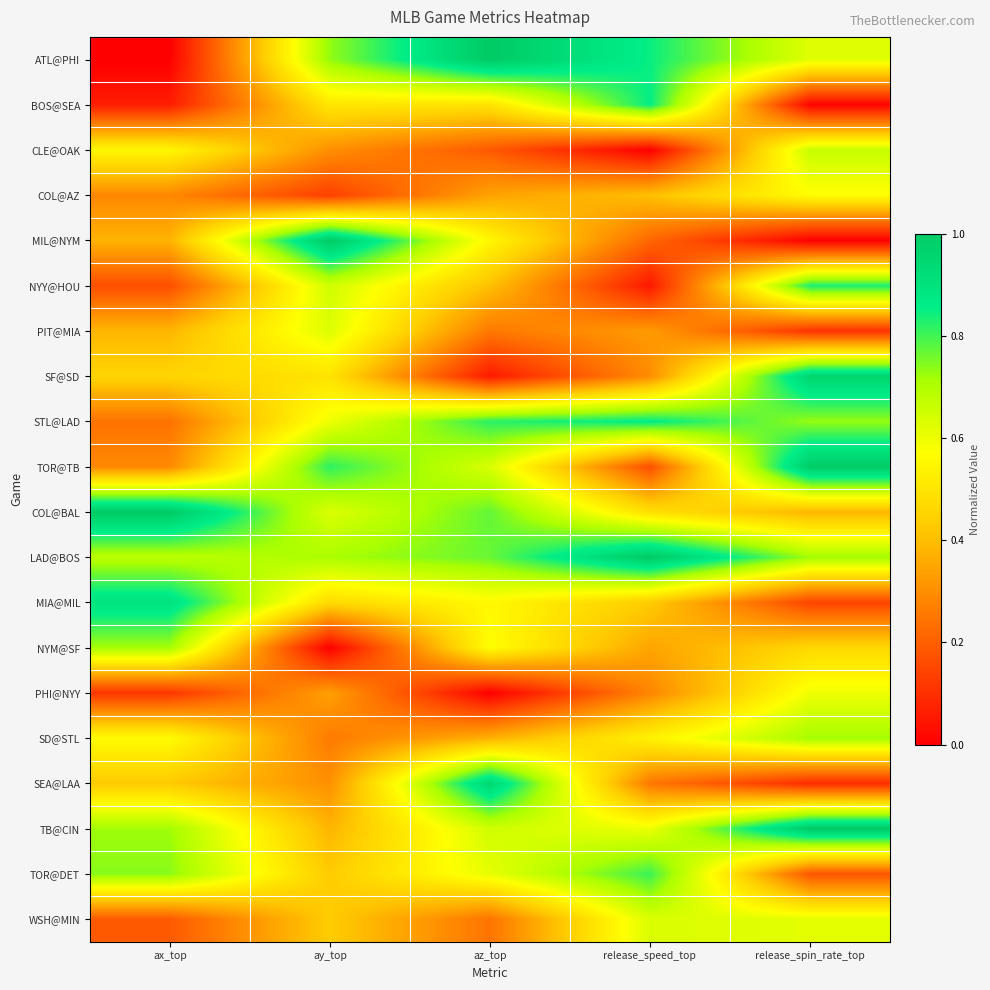

How many series are shown in this chart?

20